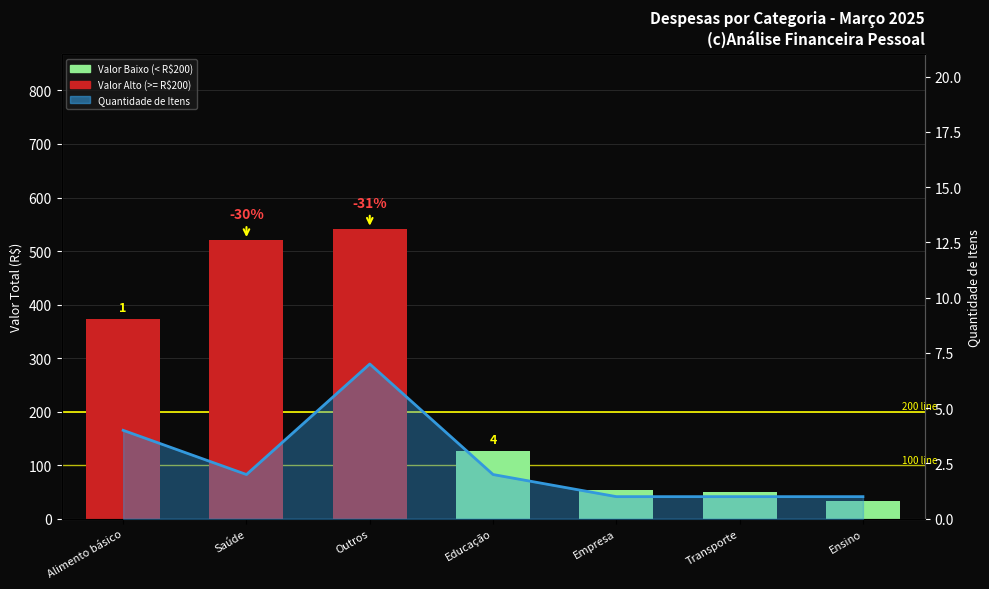

Which series has the widest spread of values?

Valor Total (R$)